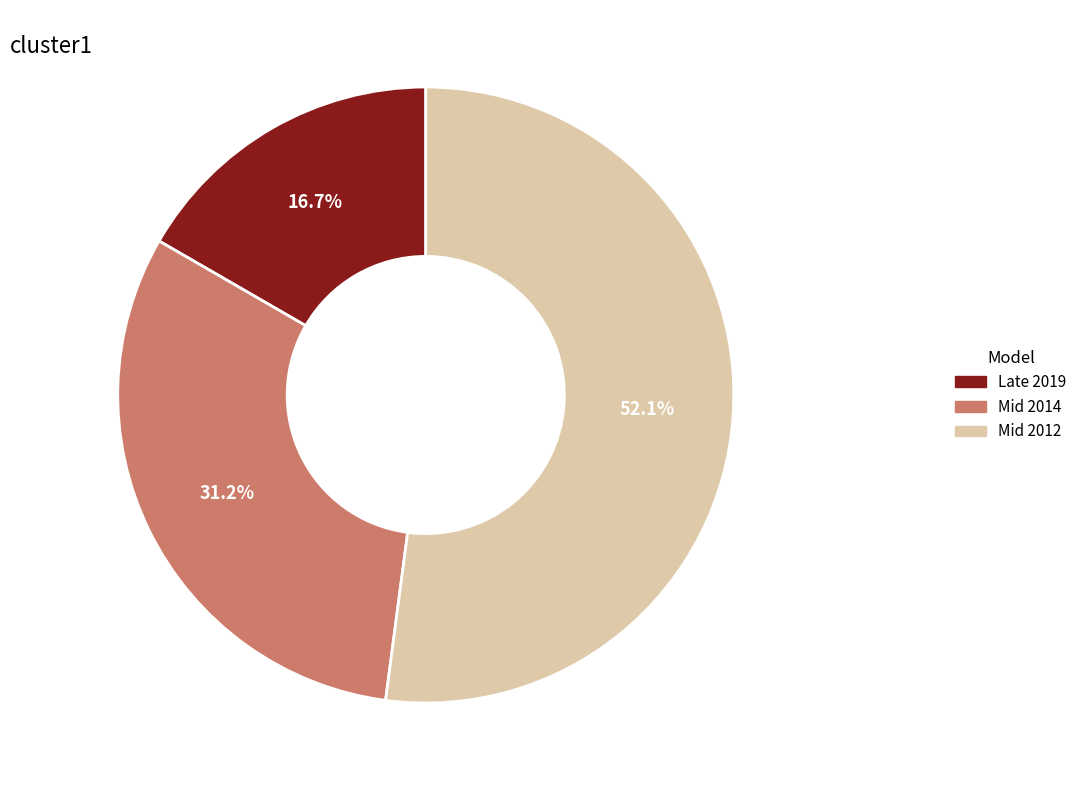

Is there a majority slice in this chart?

Yes